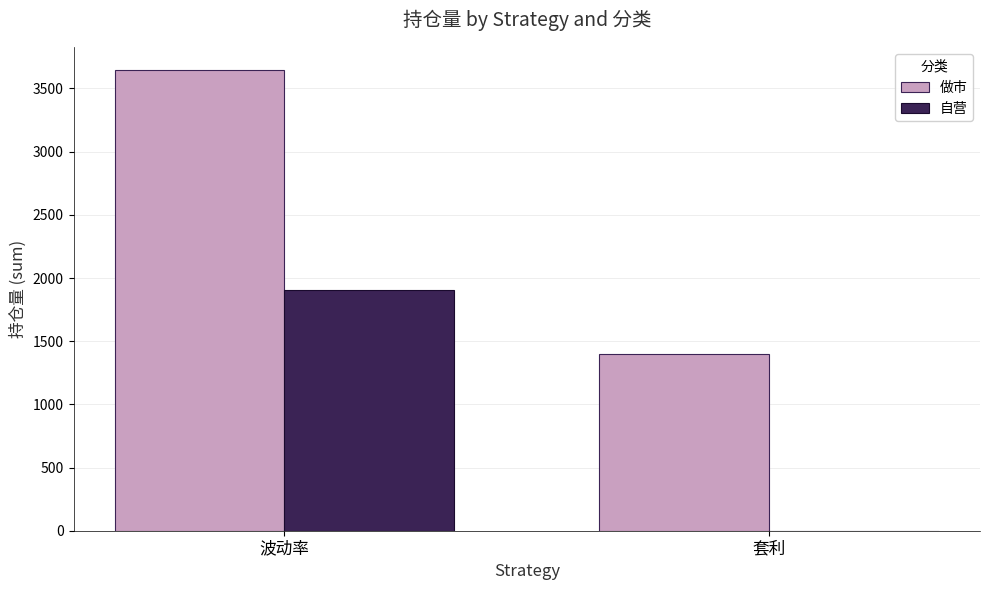

What is the sum of the 做市 values at 套利 and 波动率?

5045